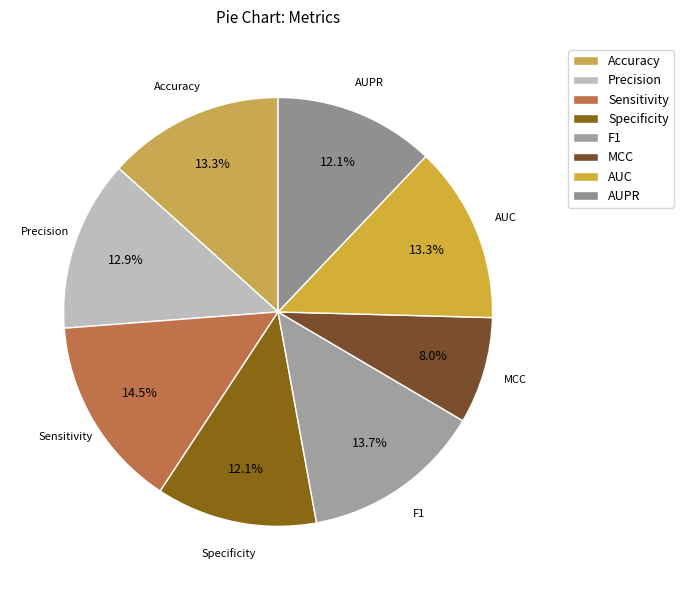

What percentage do Precision and MCC together represent?

20.9%